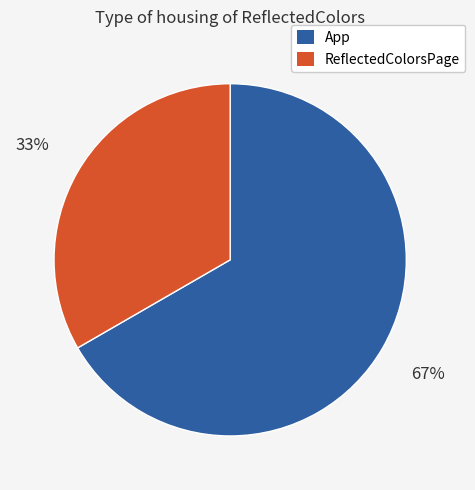

Is ReflectedColorsPage the majority of the pie?

No